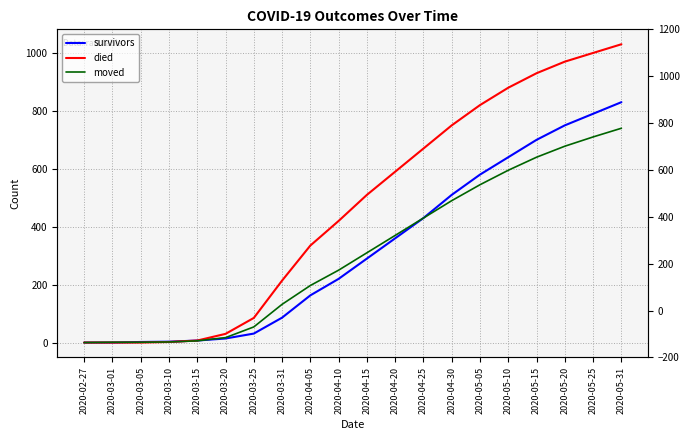

What is the spread (max minus min) of values at 2020-03-25?

54